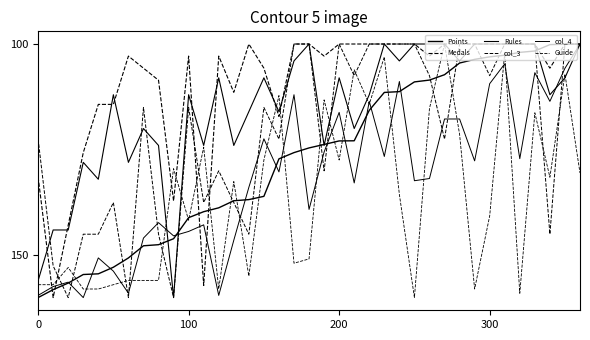

How many interior local valleys does the Rules series have?

9